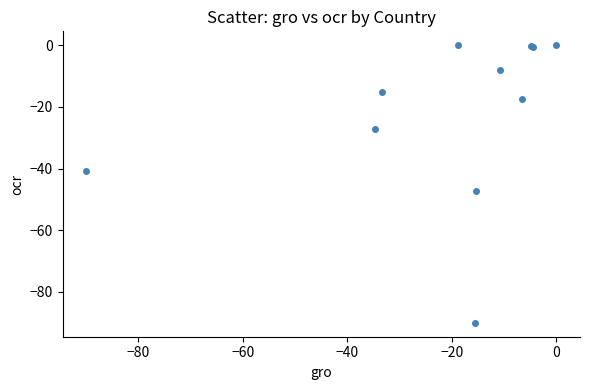

What Y value in the scatter plot is closest to -45?

-47.1